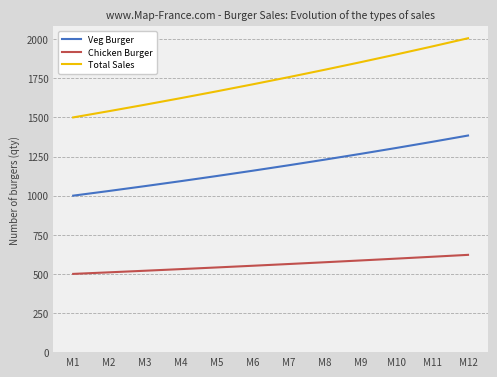

Rank the series by their average value, from highest to lowest.

Total Sales, Veg Burger, Chicken Burger